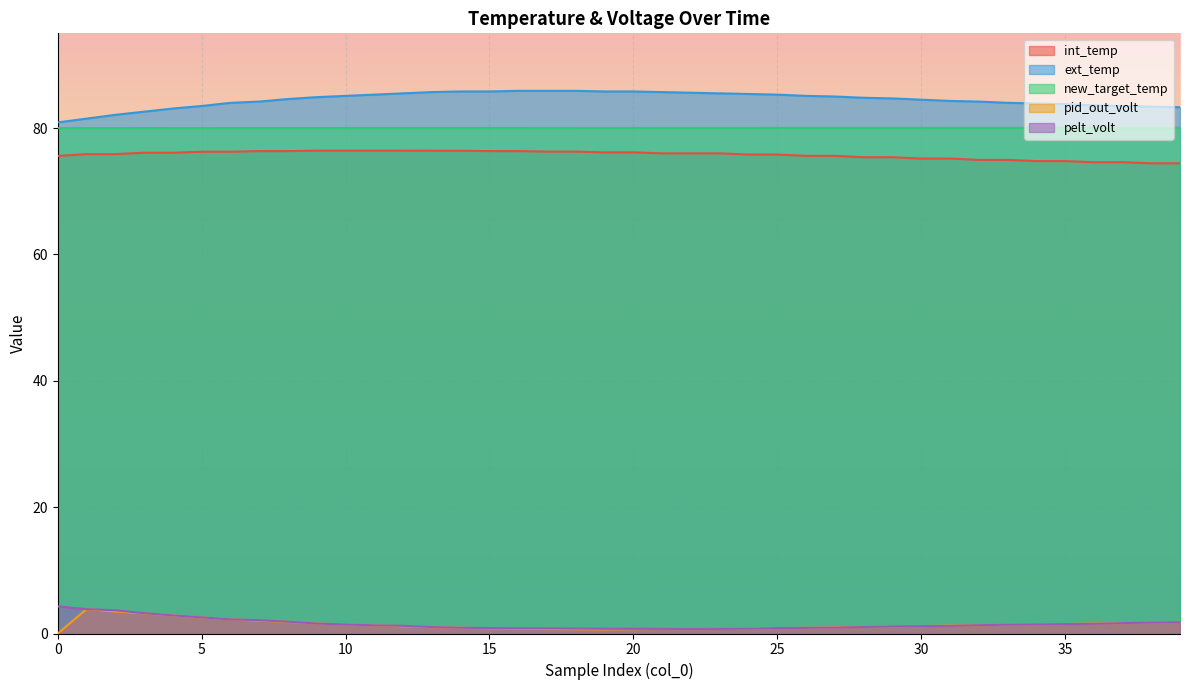

Which series has the largest range (max minus min)?

ext_temp